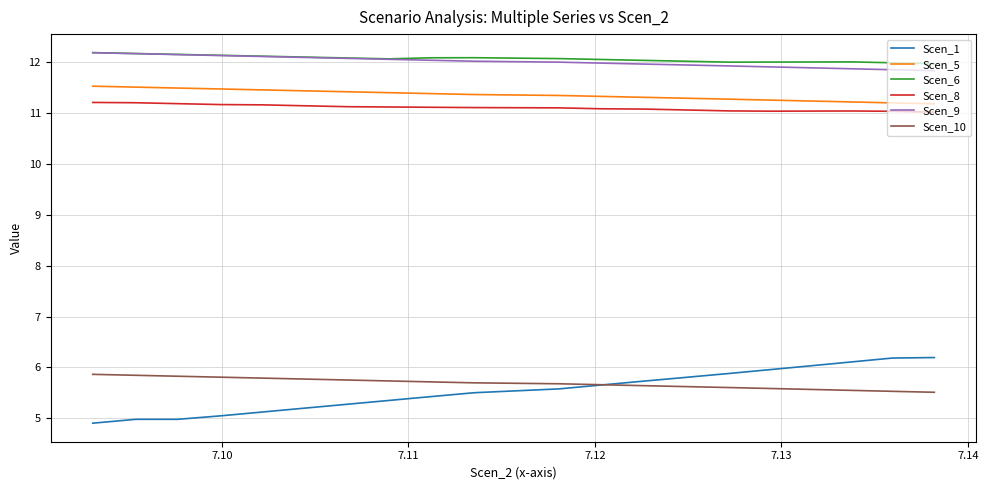

True or false: Scen_8 and Scen_10 cross at least once.

False